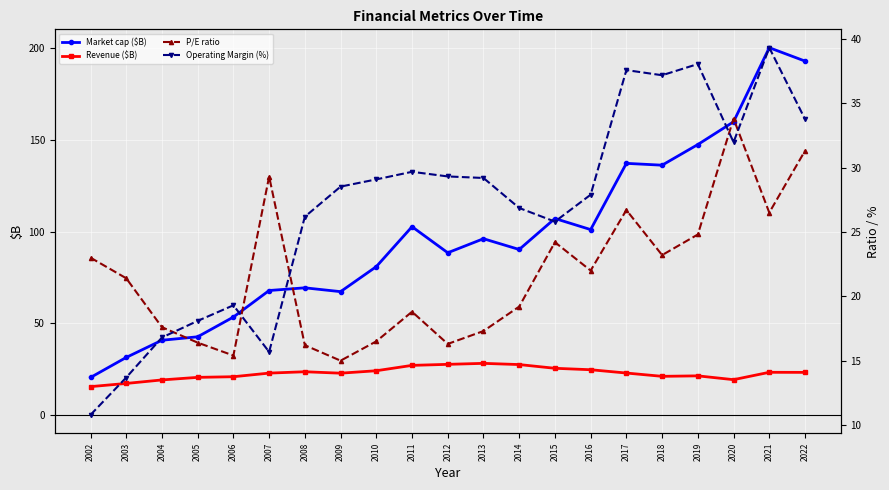

What is the value of the Operating Margin (%) point at the 15th from the left?

27.9